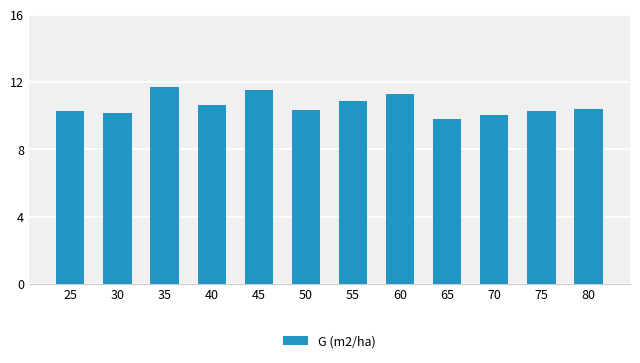

Does the chart contain stacked bars?

No